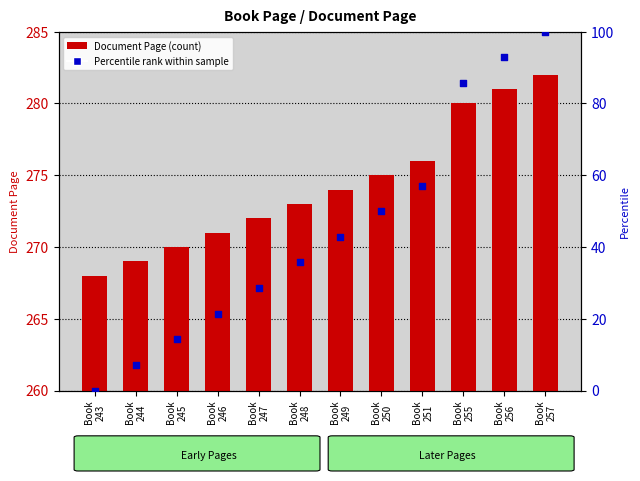

Which series contains the highest Y value?

Document Page